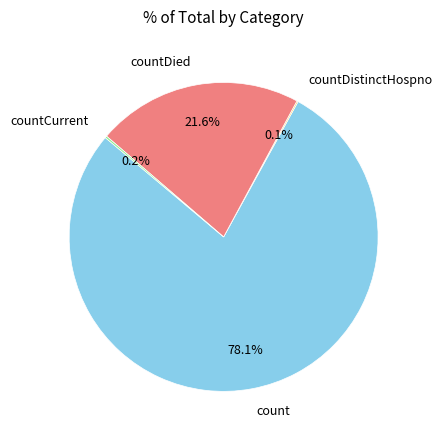

How much of the chart is everything except count?

21.9%